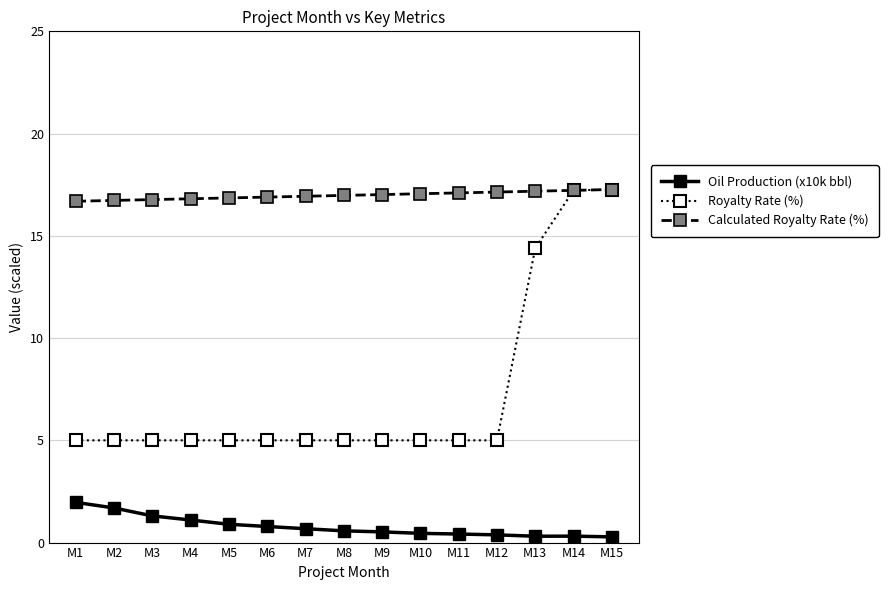

True or false: Oil Production (x10k bbl) and Royalty Rate (%) cross at least once.

False